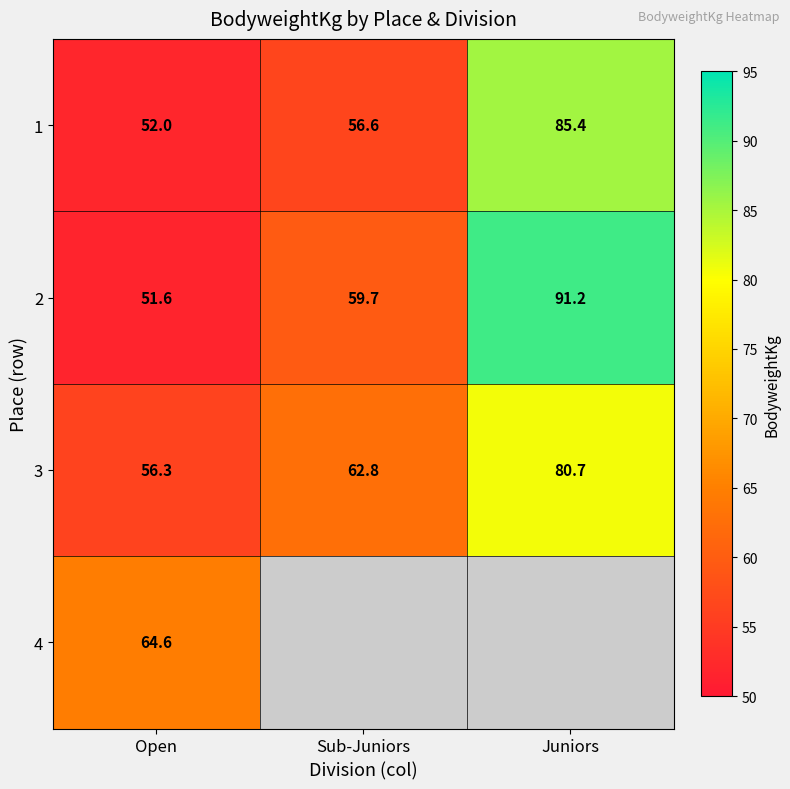

Between Sub-Juniors and Open, which is larger?

Sub-Juniors